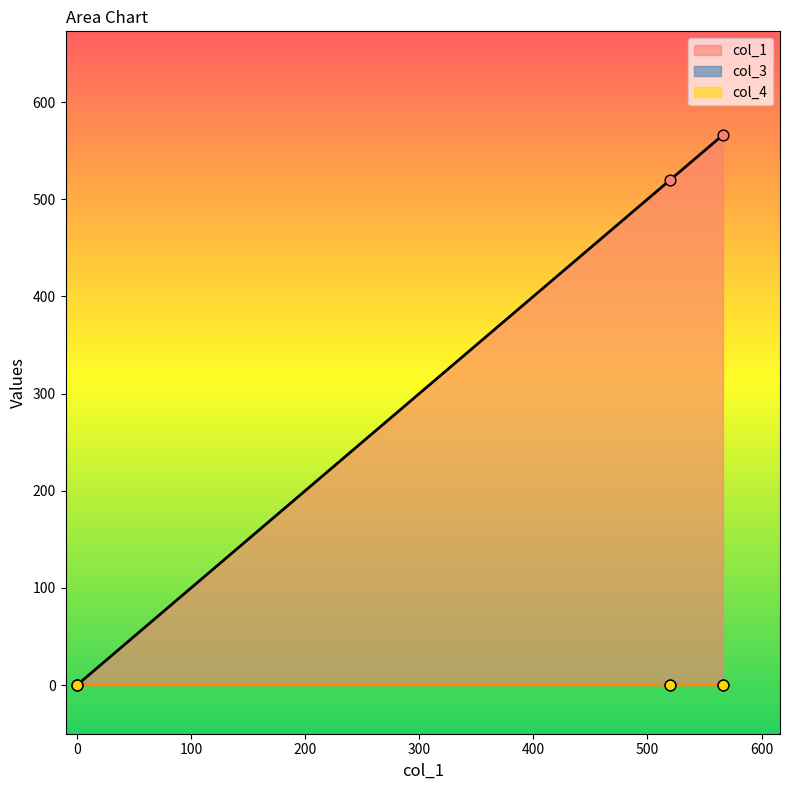

At how many categories does at least one series exceed 452?

2